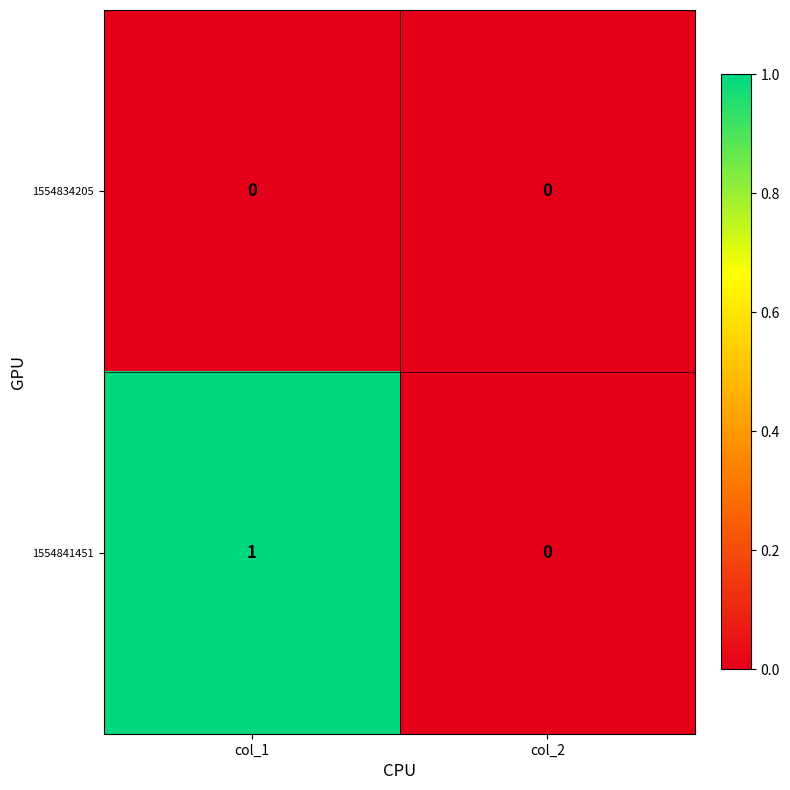

Rank the series by their average value, from highest to lowest.

1554841451, 1554834205